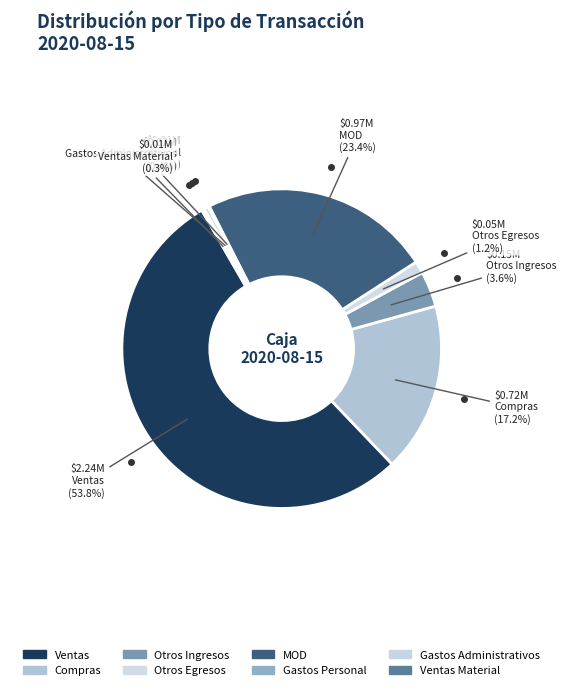

To the nearest percent, what is the difference between the largest and smallest slice percentages?

54%